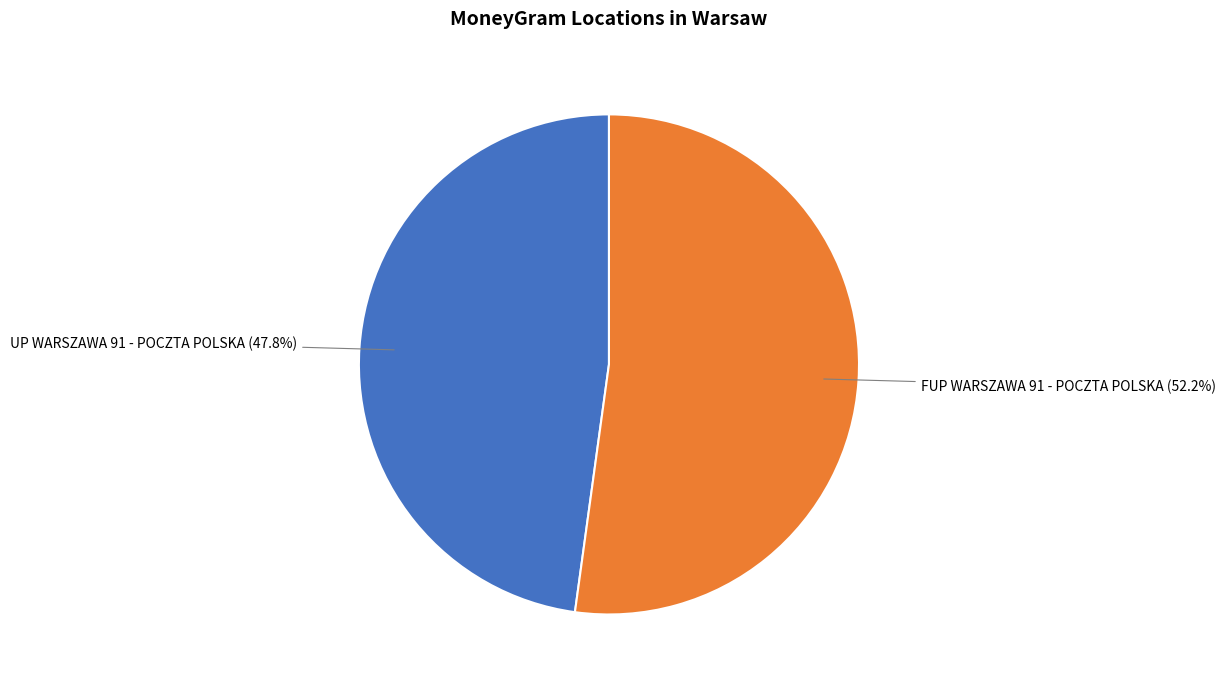

Does any single category account for the majority?

Yes